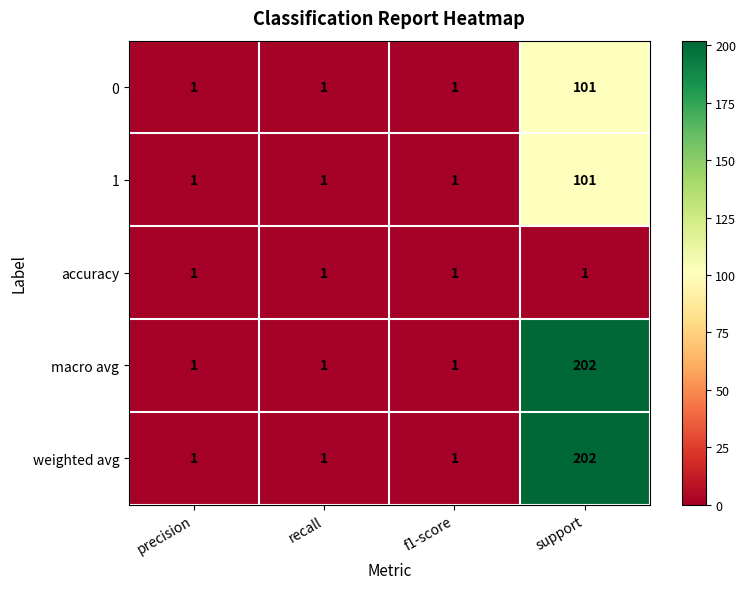

Reading left to right, transcribe all the data shown in this chart.

0: 1	1	1	101
1: 1	1	1	101
accuracy: 1	1	1	1
macro avg: 1	1	1	202
weighted avg: 1	1	1	202